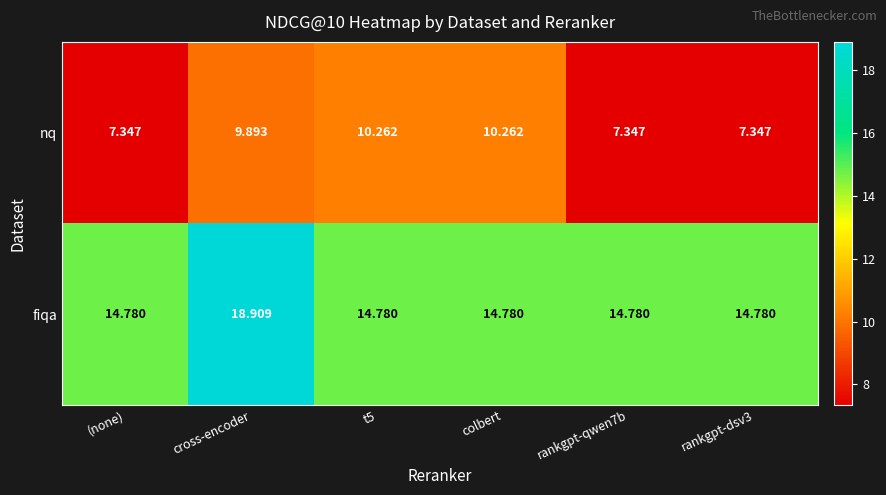

Rank the series by their maximum value, from highest to lowest.

fiqa, nq